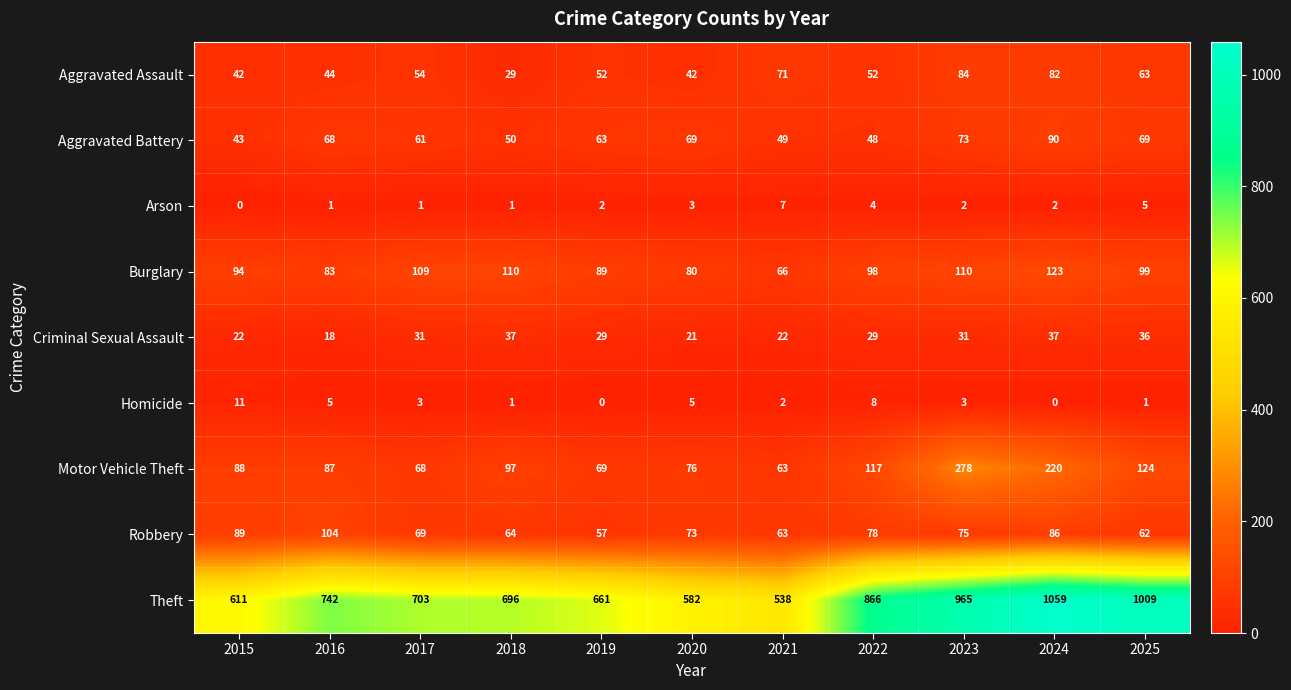

What is the sum of all Aggravated Battery values?

683